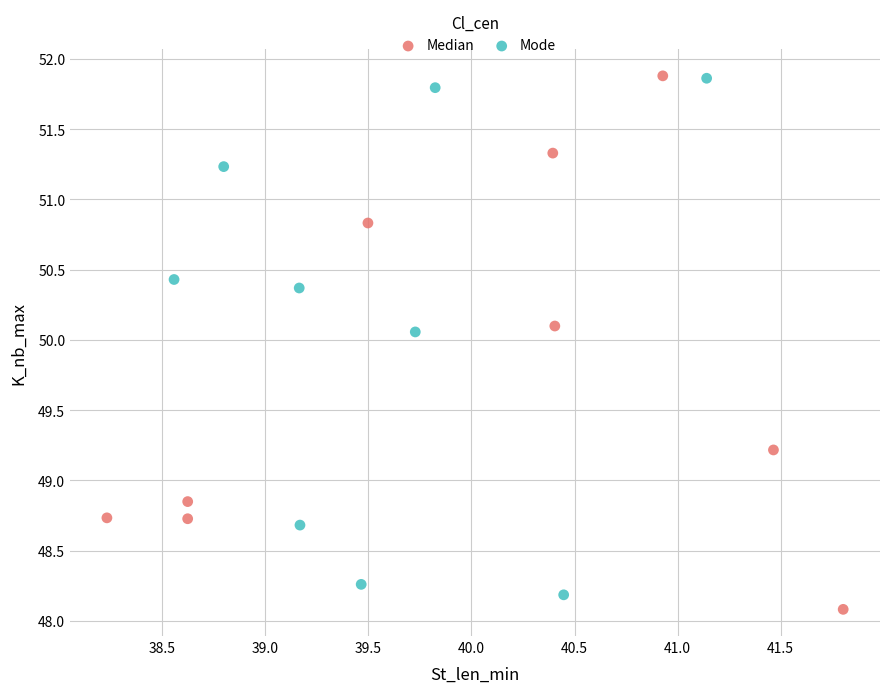

What are all the series names shown in the legend?

Median, Mode